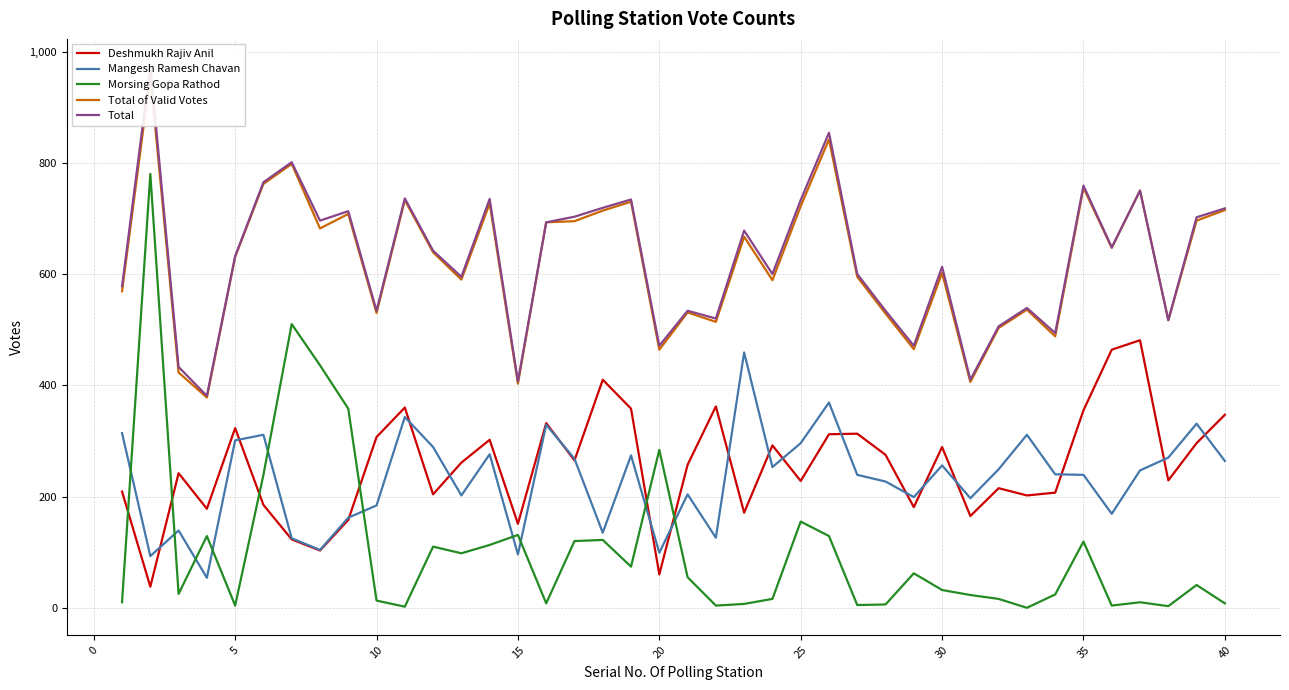

True or false: Deshmukh Rajiv Anil and Morsing Gopa Rathod intersect in this chart.

True